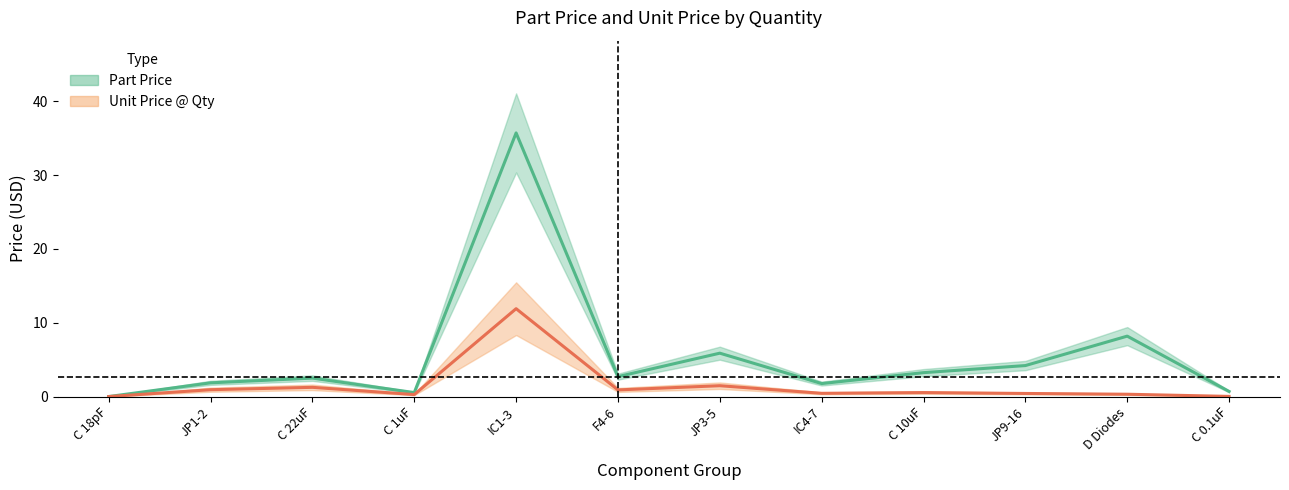

Is it true that unit_price equals 0.2 at 4?

False